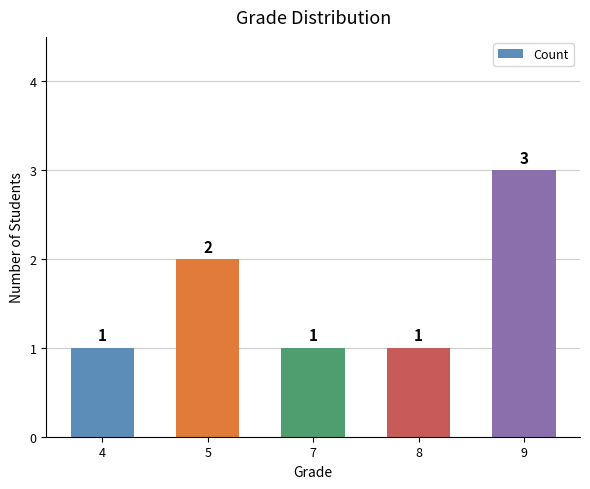

What is the sum of the values at 4 and 5?

3